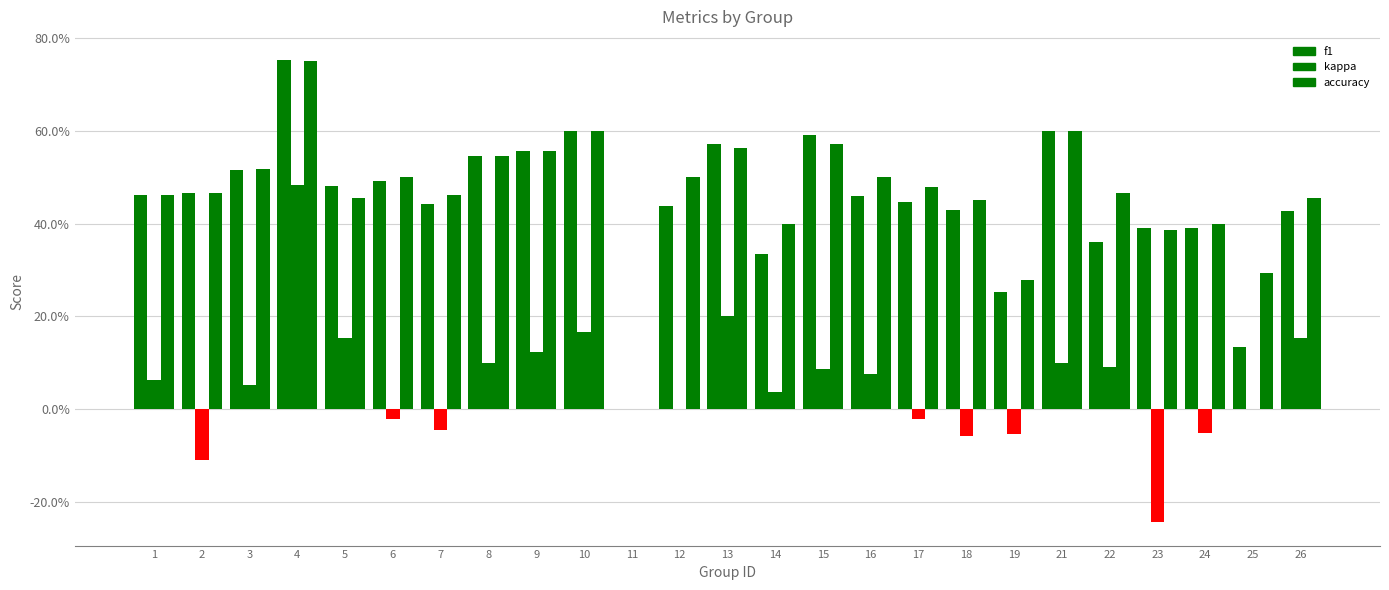

Does the chart contain stacked bars?

No